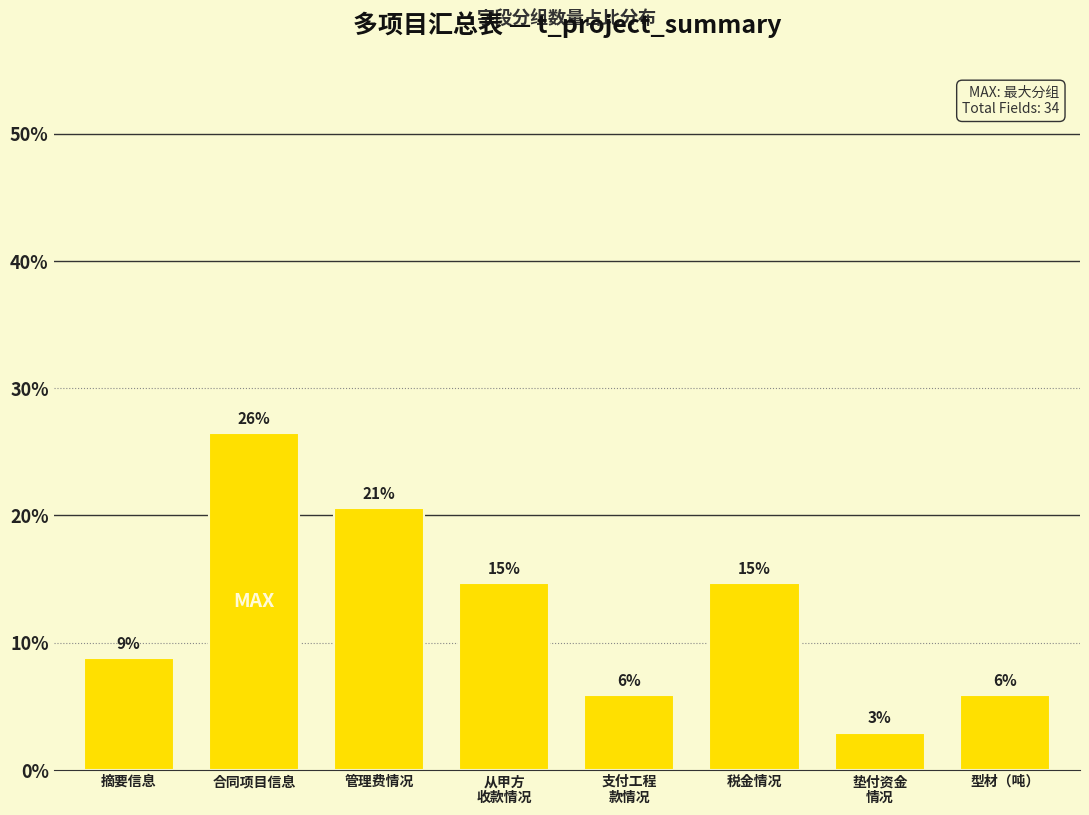

Are the bars horizontal?

No